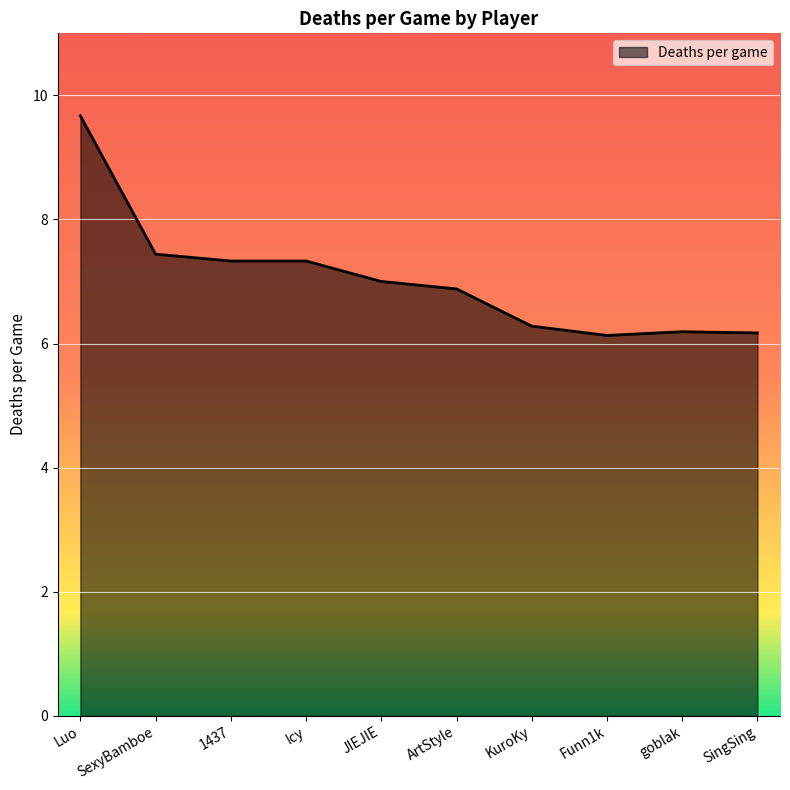

What position from the left is goblak?

9